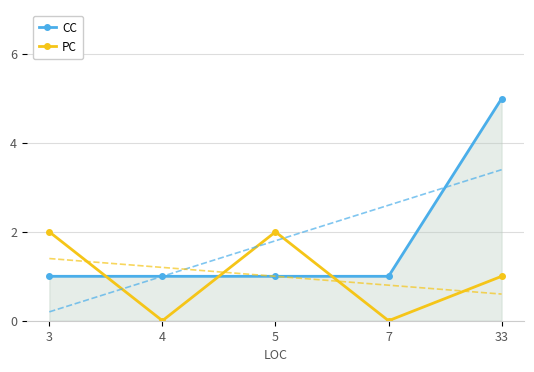

What is the maximum value for CC?

5